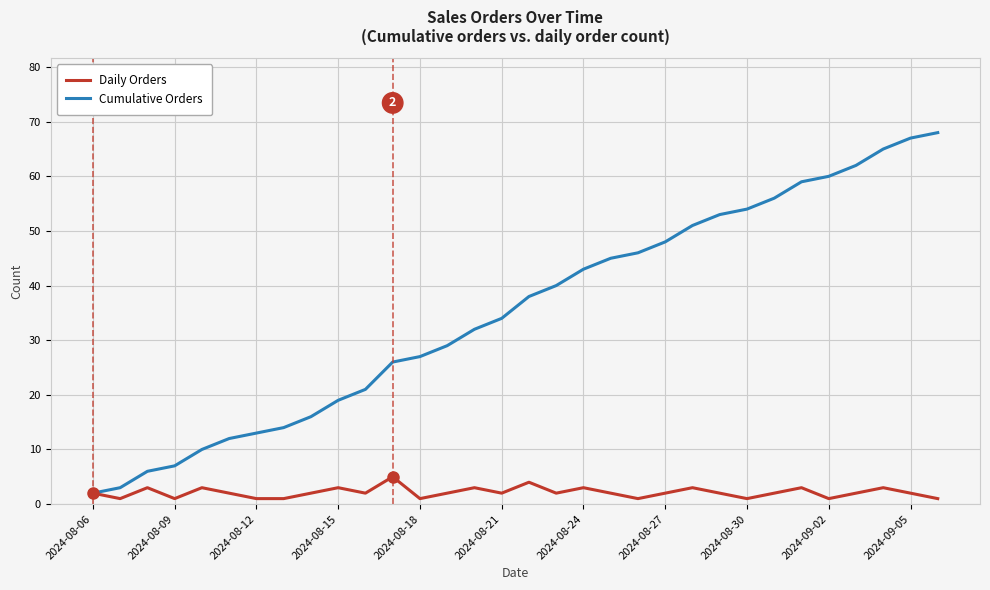

Which series has the largest range (max minus min)?

Cumulative Orders